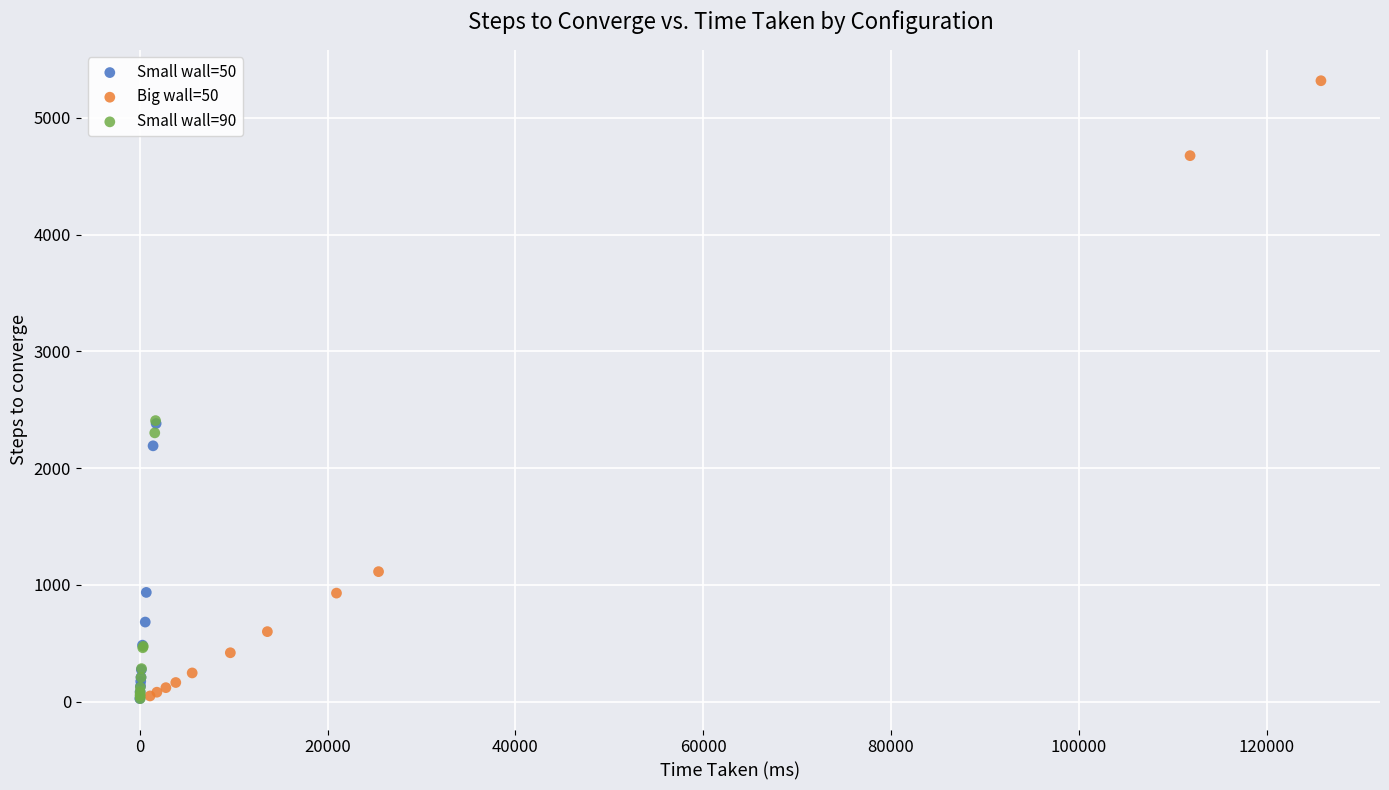

Which series has the largest Y range (max minus min)?

Big wall=50